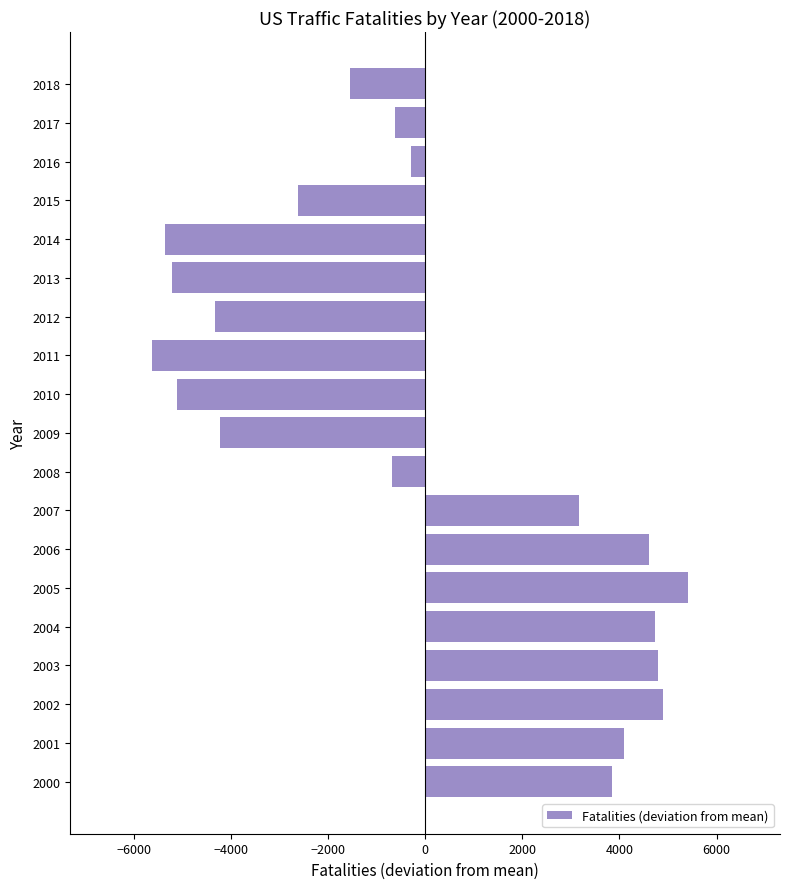

What is the change in value from 2010 to 2016?

+4807.0